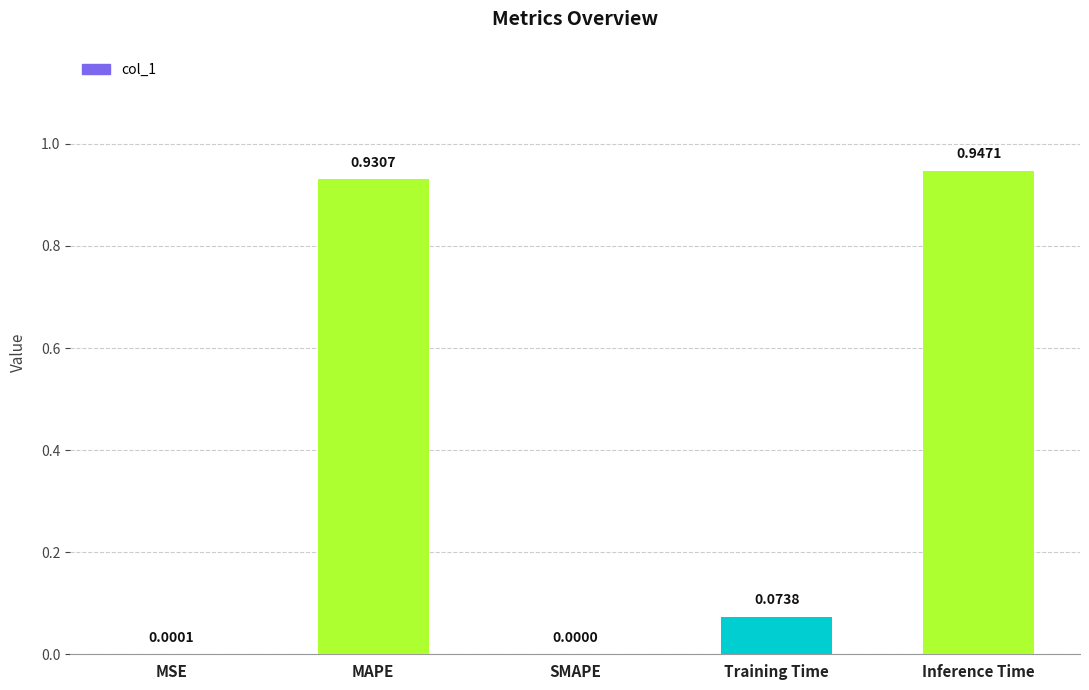

Are the bars horizontal?

No